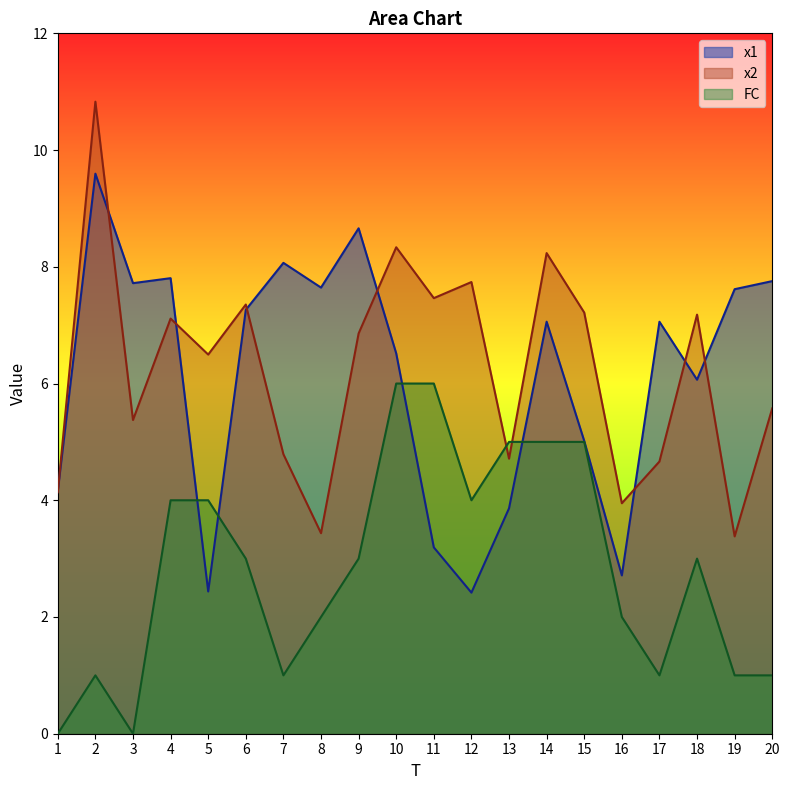

True or false: x1 and FC intersect in this chart.

True